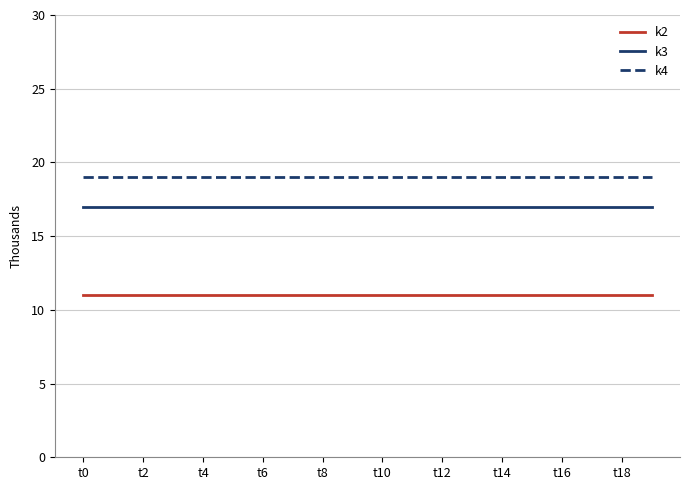

At how many categories does at least one series exceed 12?

20